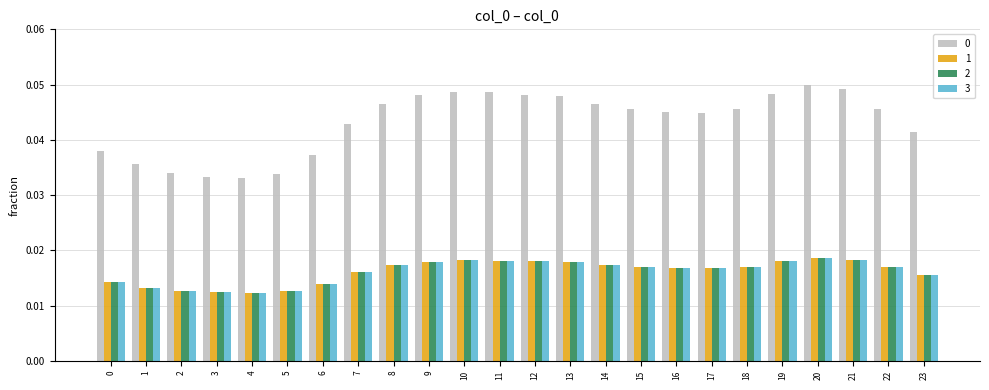

True or false: 0 has a value of 0.1 at 18.

False